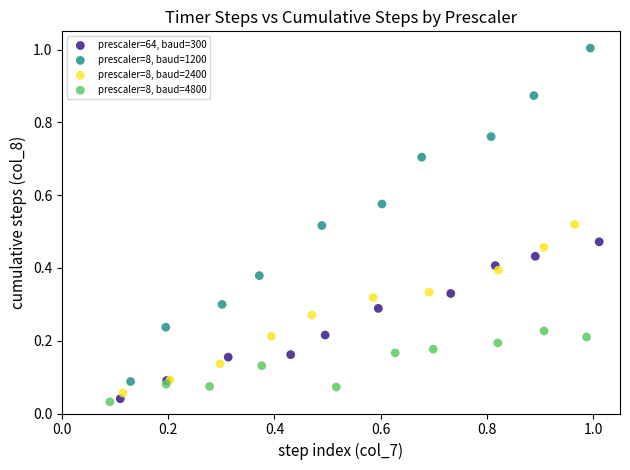

Which series reaches the maximum Y coordinate?

prescaler=8, baud=1200